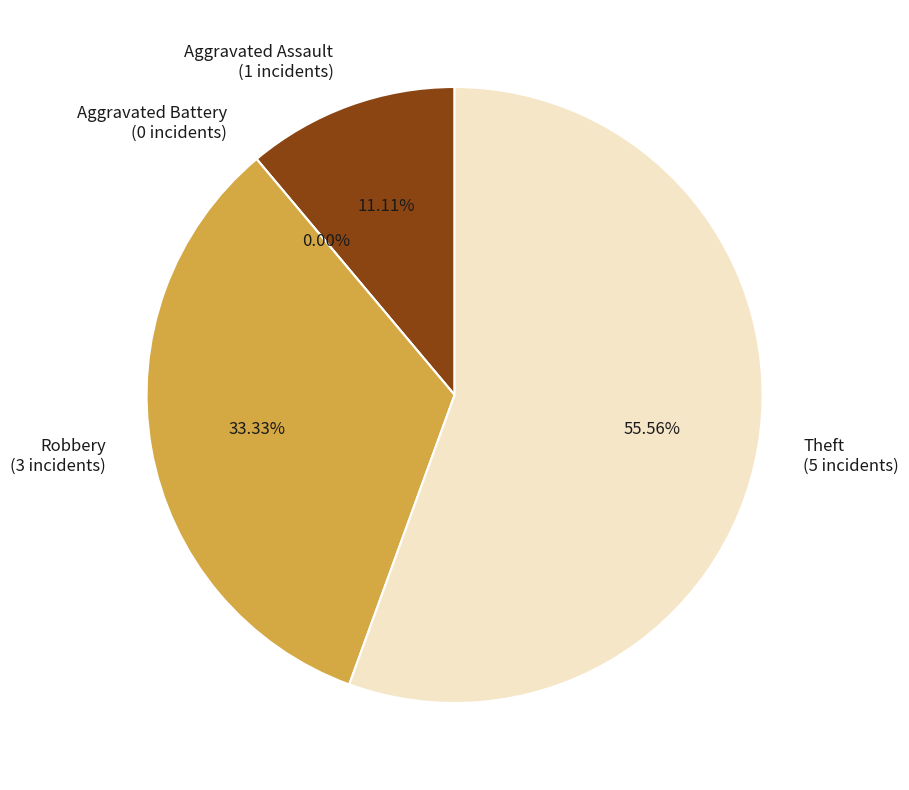

True or false: Robbery accounts for 33% of the total.

True